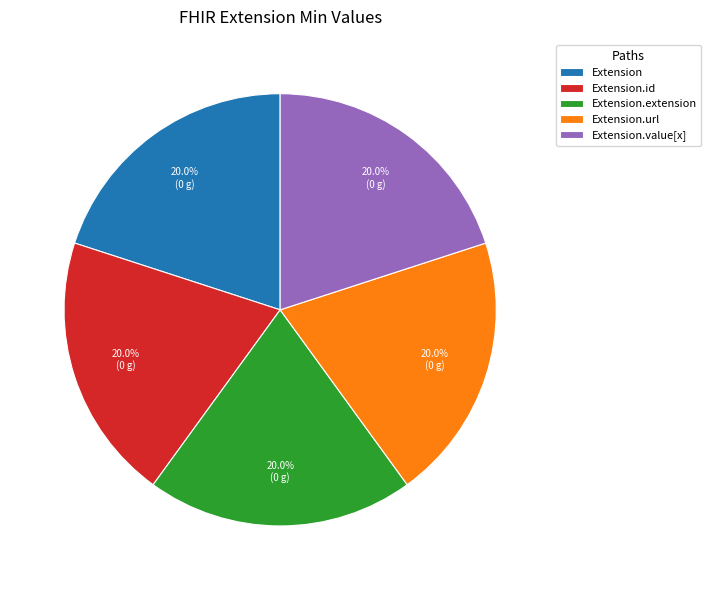

Is it true that Extension is 14% of the pie?

False